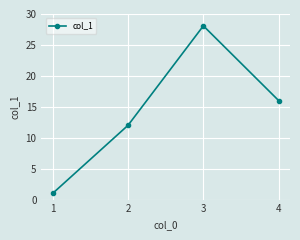

At which category does the chart reach its minimum across all series?

1